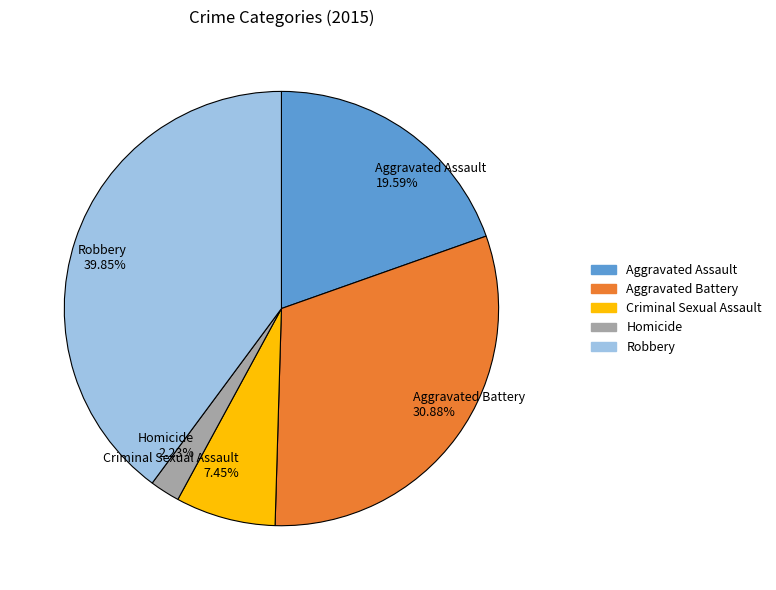

How many segments does this pie chart have?

5